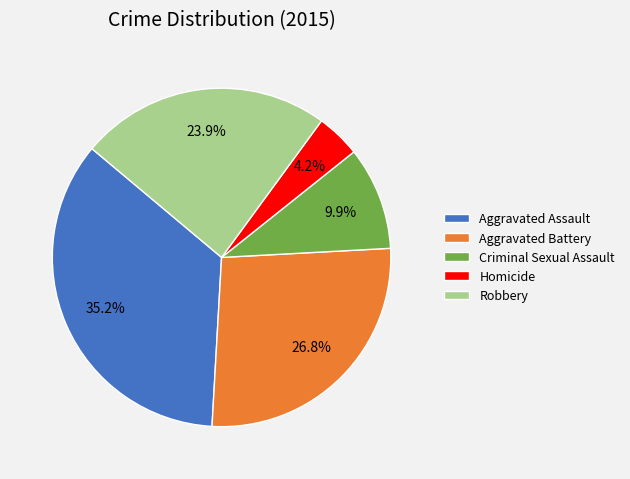

True or false: Homicide accounts for 4% of the total.

True